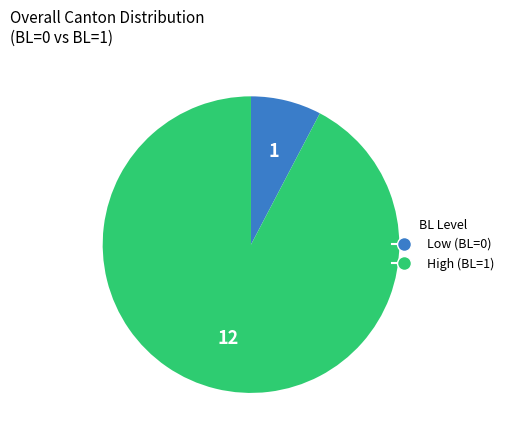

Does any single category account for the majority?

Yes